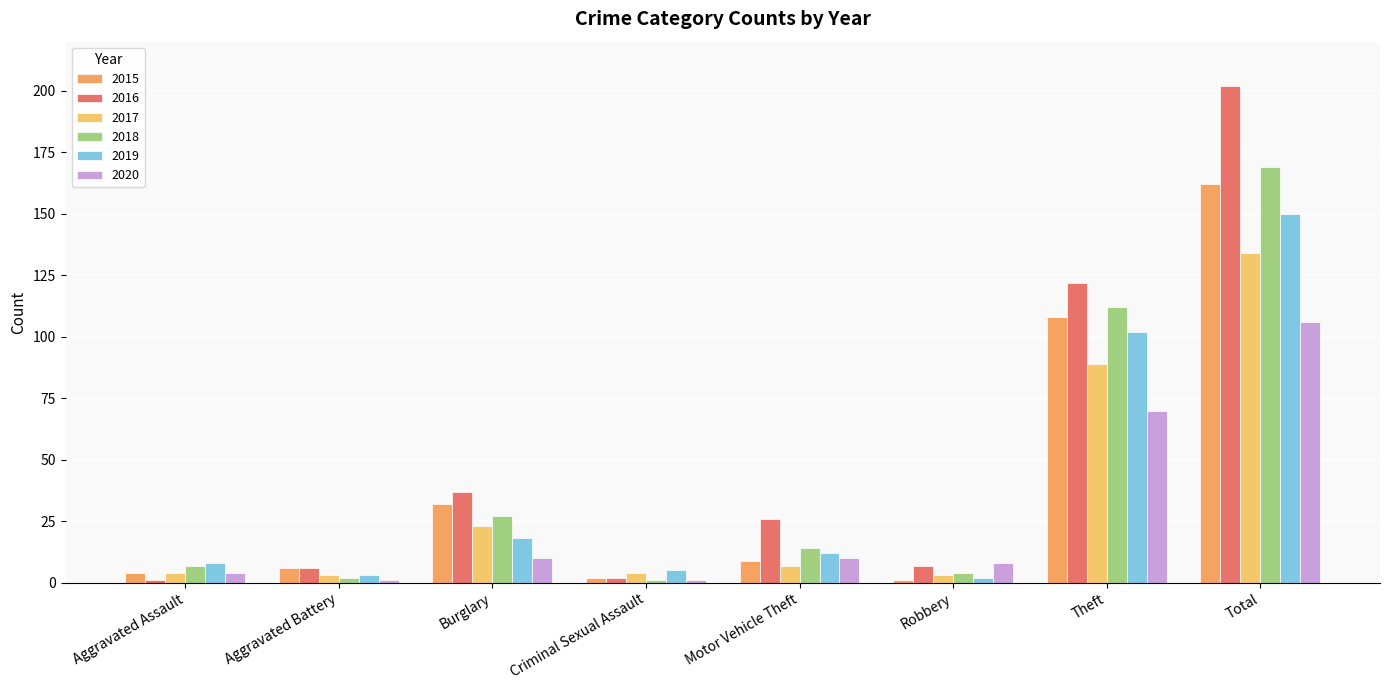

Reading left to right, what are all the values shown in this chart?

2015: Aggravated Assault=4	Aggravated Battery=6	Burglary=32	Criminal Sexual Assault=2	Motor Vehicle Theft=9	Robbery=1	Theft=108	Total=162
2016: Aggravated Assault=1	Aggravated Battery=6	Burglary=37	Criminal Sexual Assault=2	Motor Vehicle Theft=26	Robbery=7	Theft=122	Total=202
2017: Aggravated Assault=4	Aggravated Battery=3	Burglary=23	Criminal Sexual Assault=4	Motor Vehicle Theft=7	Robbery=3	Theft=89	Total=134
2018: Aggravated Assault=7	Aggravated Battery=2	Burglary=27	Criminal Sexual Assault=1	Motor Vehicle Theft=14	Robbery=4	Theft=112	Total=169
2019: Aggravated Assault=8	Aggravated Battery=3	Burglary=18	Criminal Sexual Assault=5	Motor Vehicle Theft=12	Robbery=2	Theft=102	Total=150
2020: Aggravated Assault=4	Aggravated Battery=1	Burglary=10	Criminal Sexual Assault=1	Motor Vehicle Theft=10	Robbery=8	Theft=70	Total=106